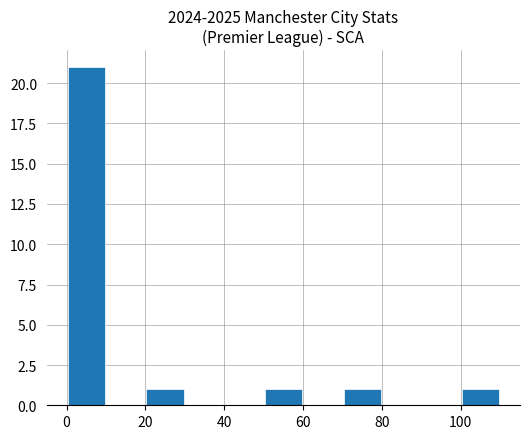

What is the maximum value shown in the chart?

21